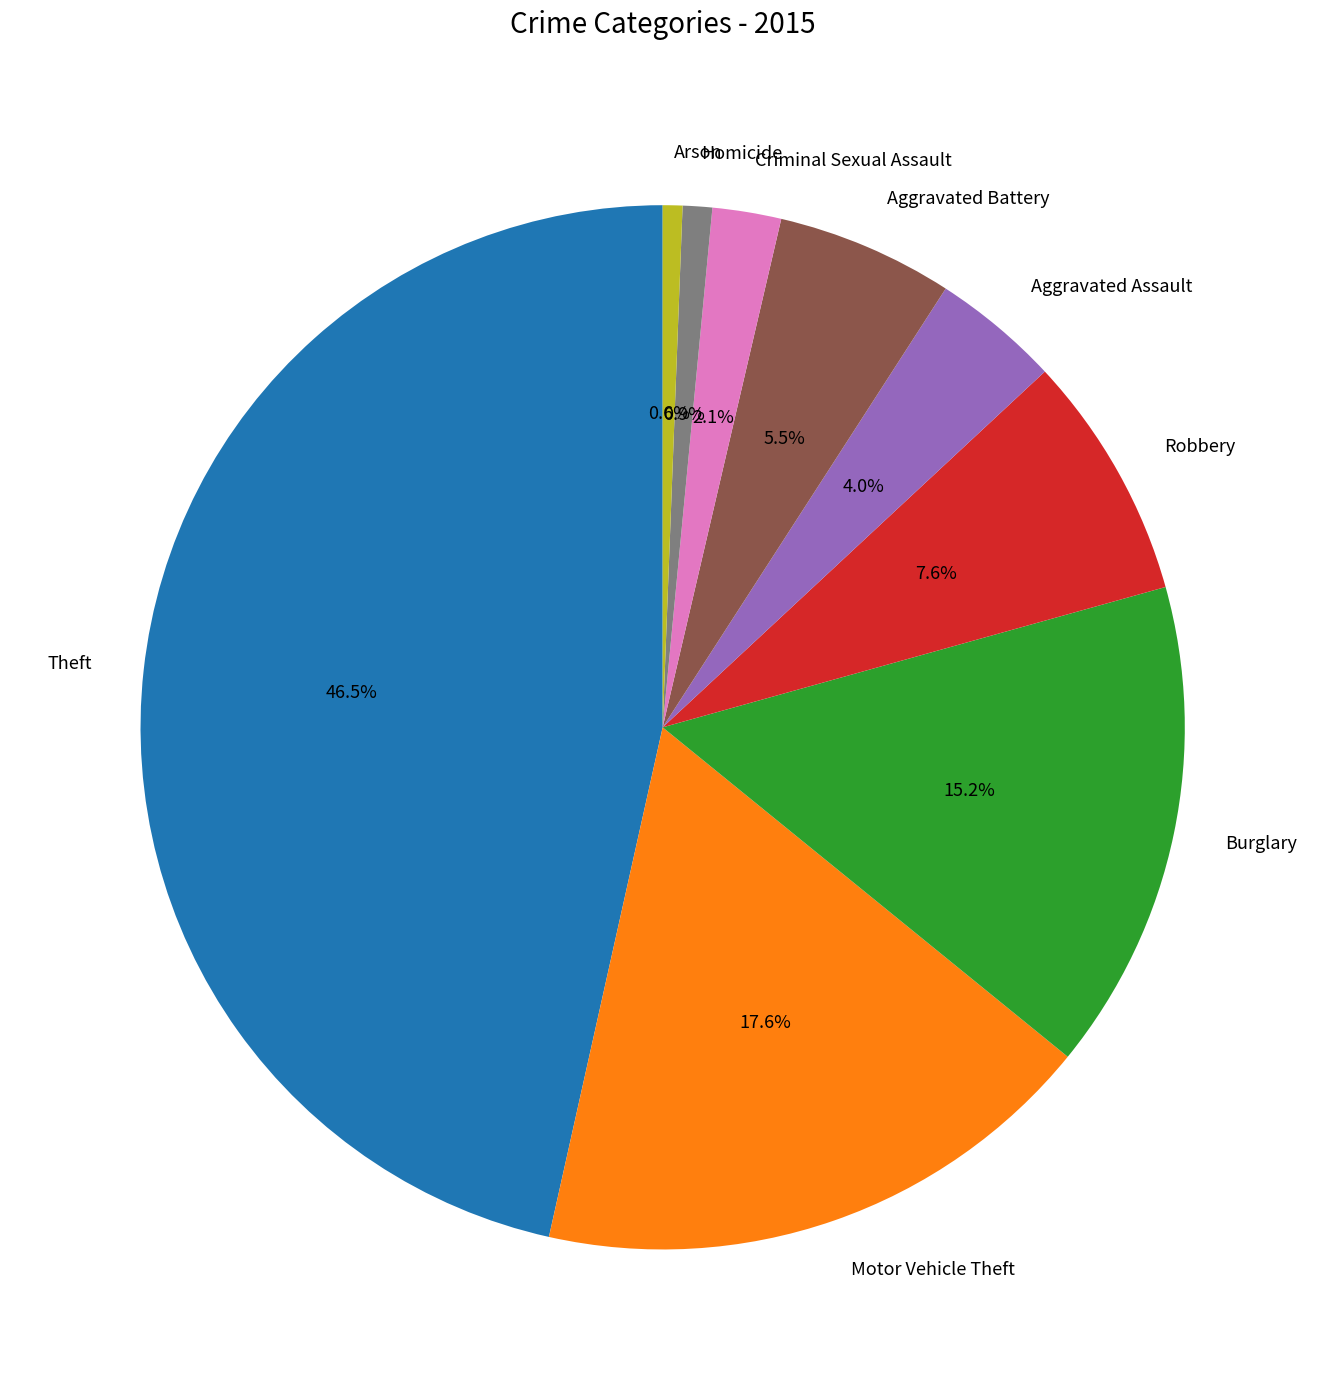

Which category has the biggest portion of the pie?

Theft